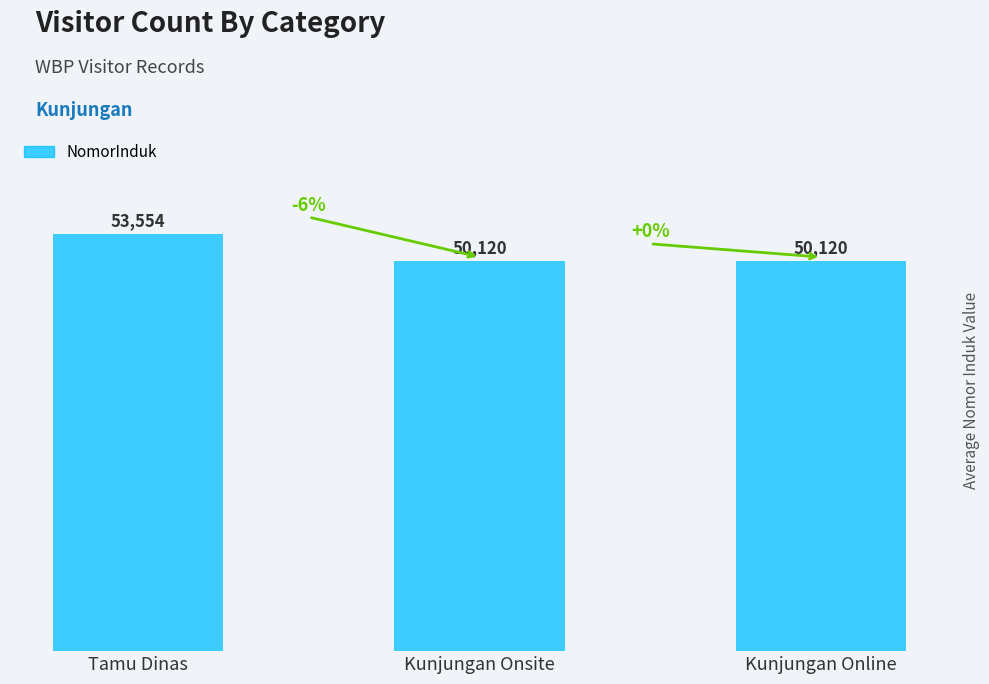

Reading left to right, what are all the values shown in this chart?

53554	50120	50120